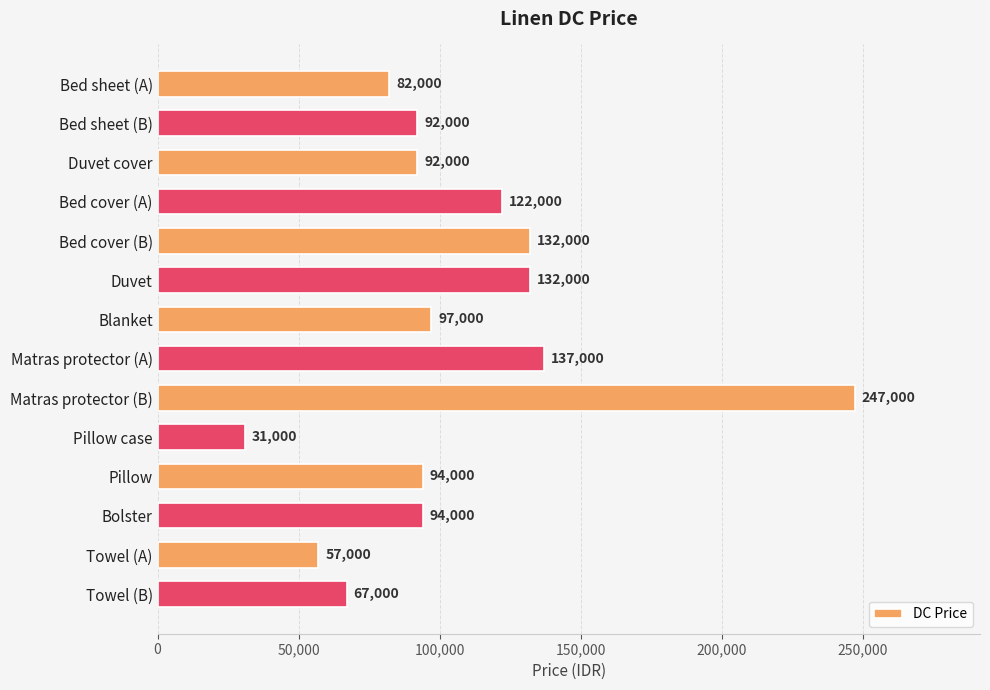

How many bars are there in total?

14